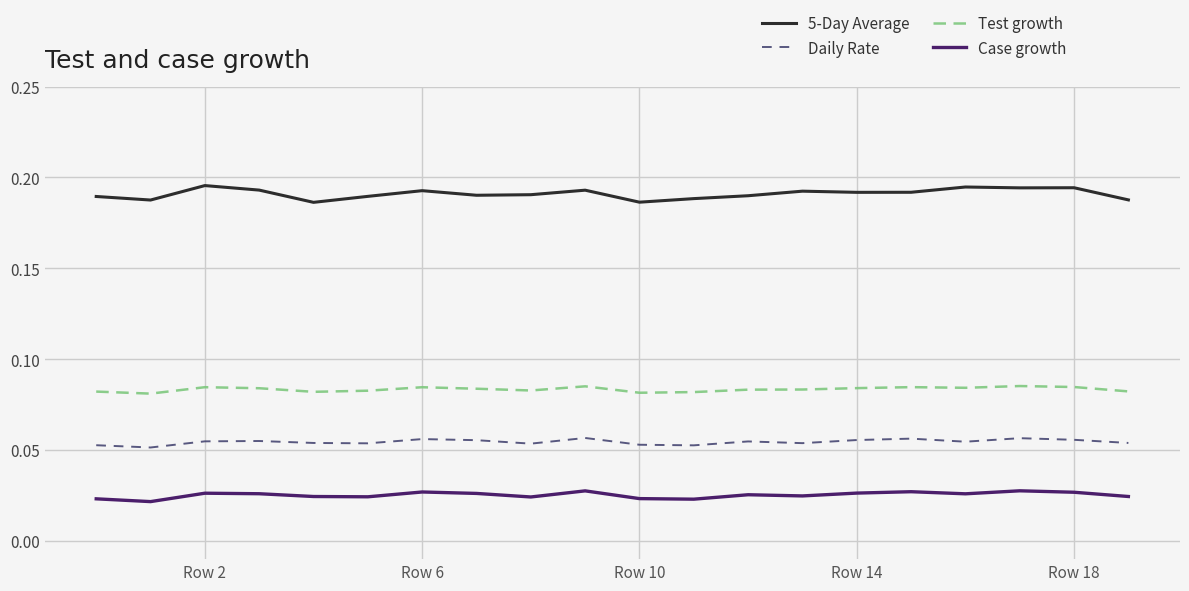

Rank the series by their maximum value, from highest to lowest.

5-Day Average, Test growth, Daily Rate, Case growth